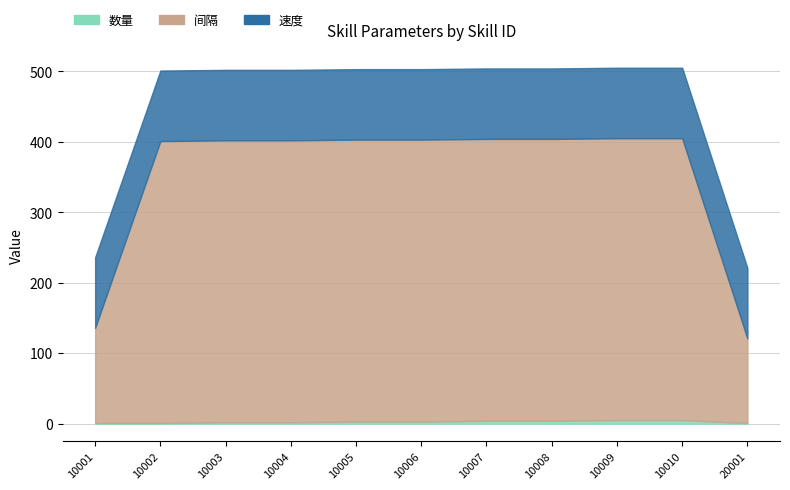

What is the total value across all series at 10005?

503